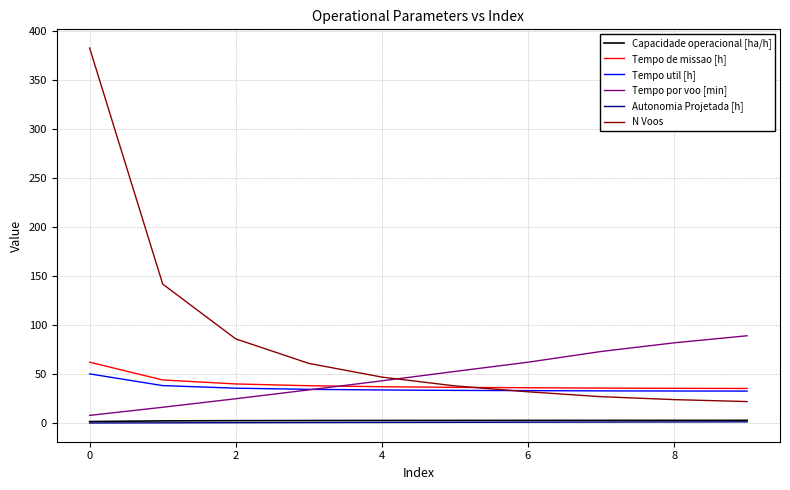

True or false: Capacidade operacional [ha/h] and Tempo util [h] cross at least once.

False